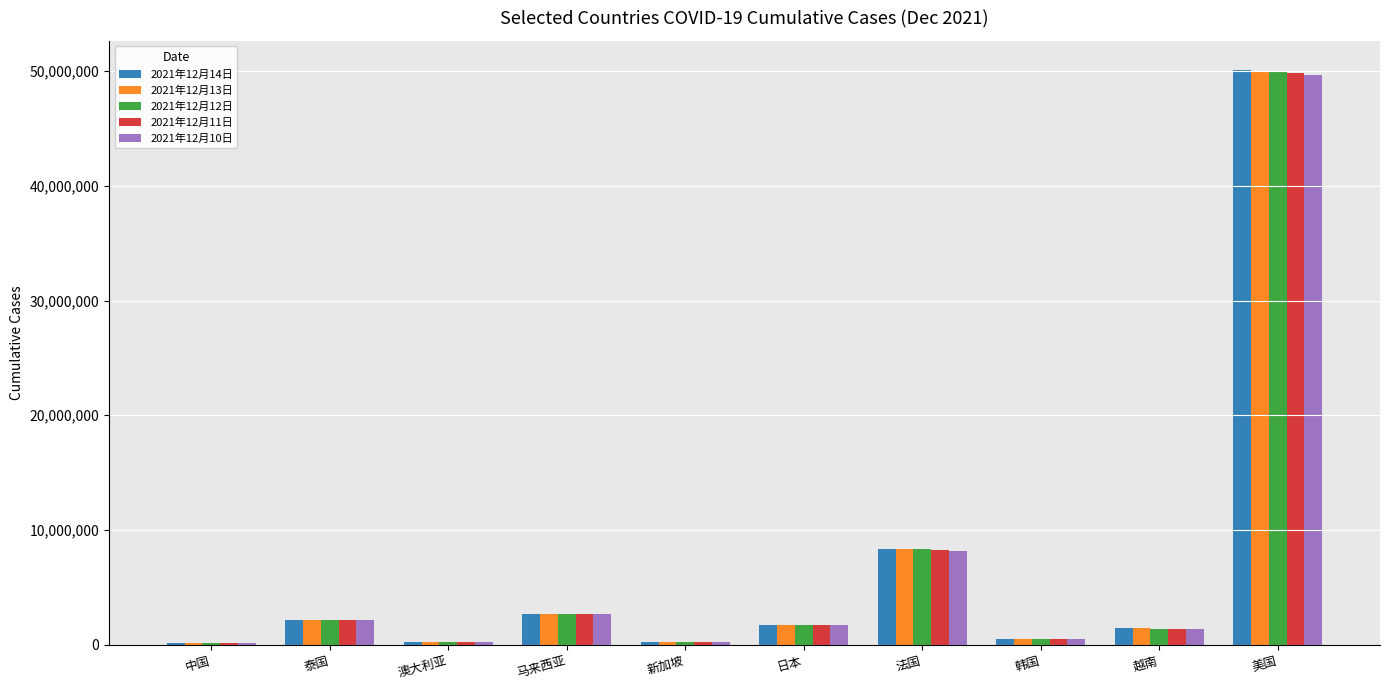

Is the value of 2021年12月12日 at 中国 greater than the value of 2021年12月11日 at 马来西亚?

No